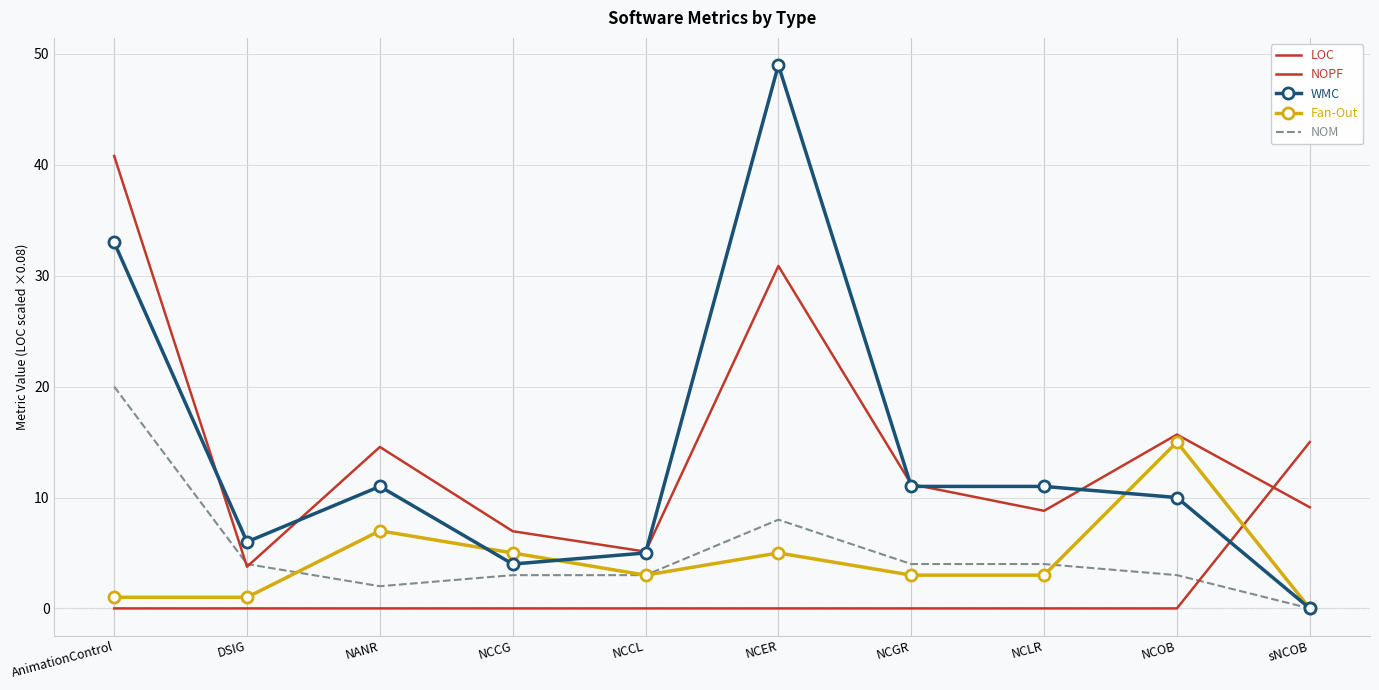

The LOC series shows 7.0 at NCCG. True or false?

True